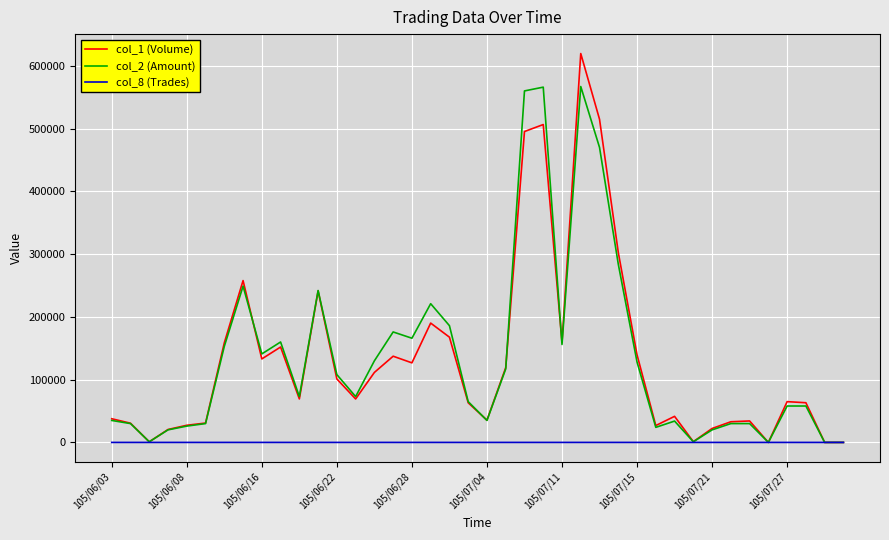

True or false: col_2 (Amount) and col_1 (Volume) cross at least once.

True